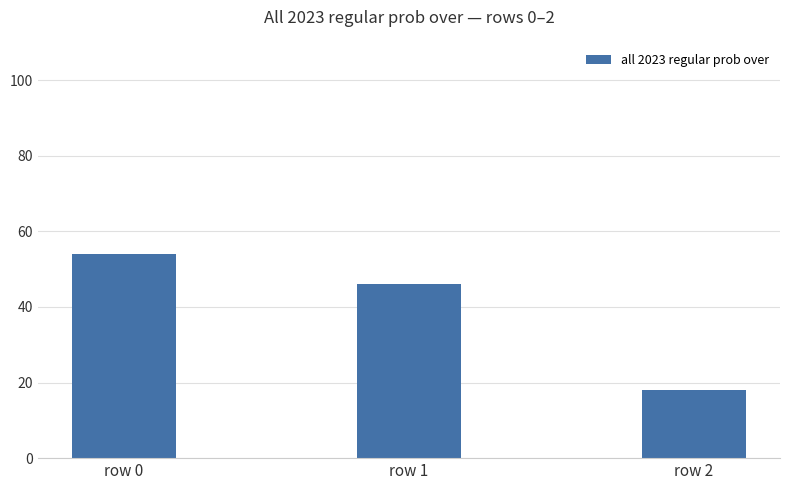

What is the ratio of the value at row 2 to the value at row 1?

0.4